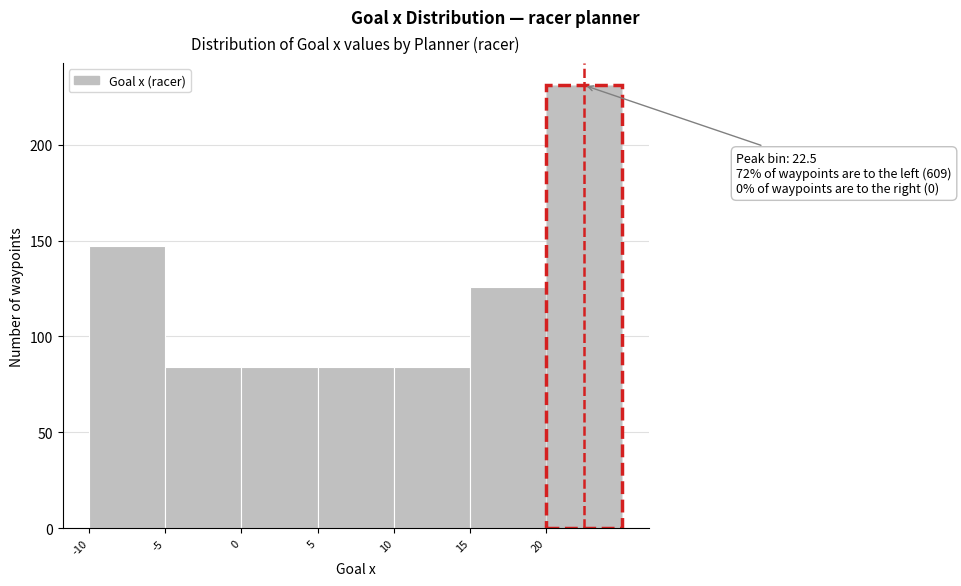

Which range on the x-axis has the tallest bar?

20 to 25